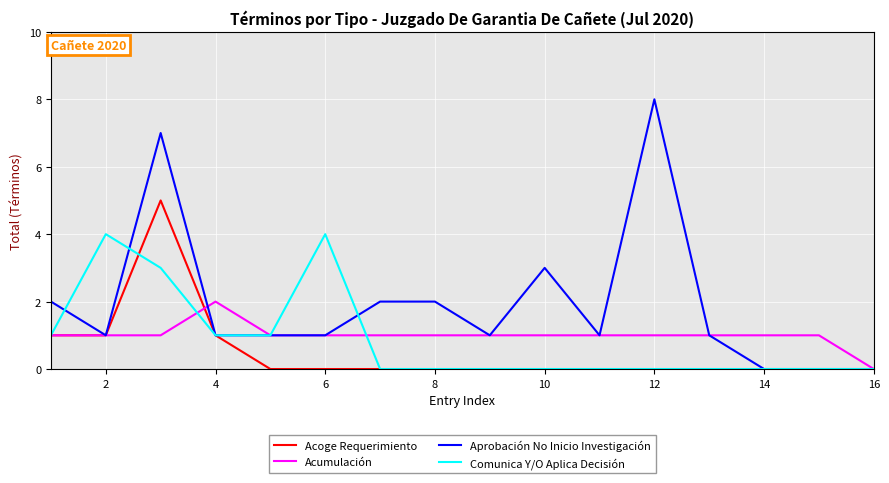

Which series has the largest total across all categories?

Aprobación No Inicio Investigación